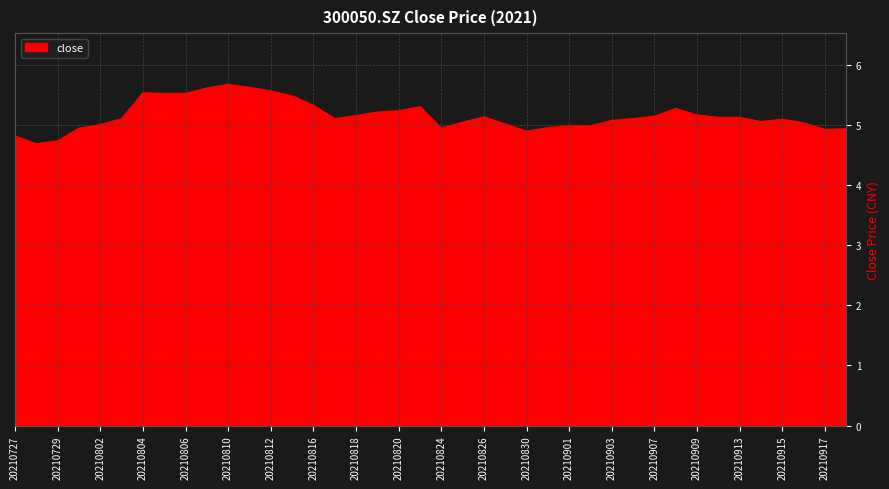

What is the minimum value shown in the chart?

4.7